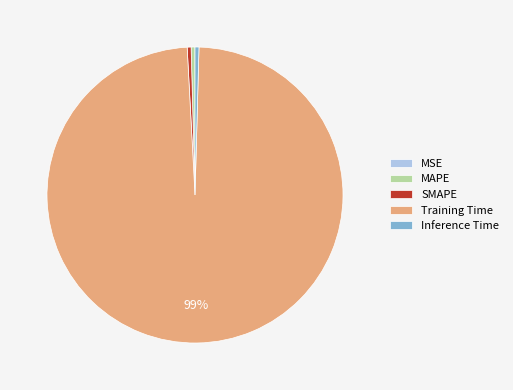

Combined, do Inference Time and Training Time account for over 50%?

Yes